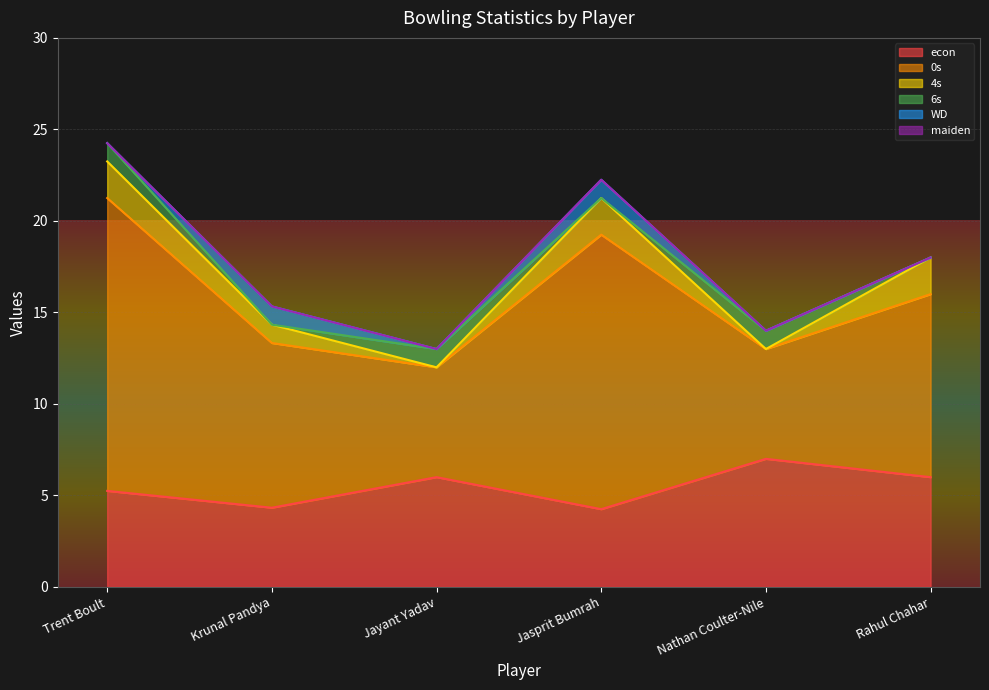

True or false: maiden and 0s cross at least once.

False